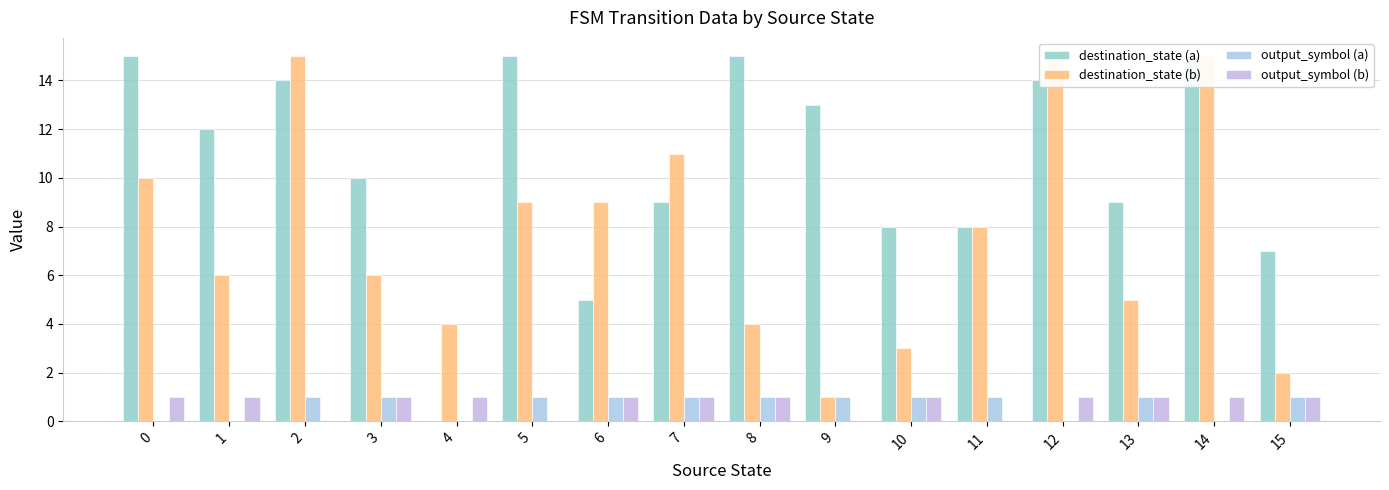

Reading left to right, what are all the values shown in this chart?

destination_state (a): 15	12	14	10	0	15	5	9	15	13	8	8	14	9	15	7
destination_state (b): 10	6	15	6	4	9	9	11	4	1	3	8	15	5	15	2
output_symbol (a): 0	0	1	1	0	1	1	1	1	1	1	1	0	1	0	1
output_symbol (b): 1	1	0	1	1	0	1	1	1	0	1	0	1	1	1	1